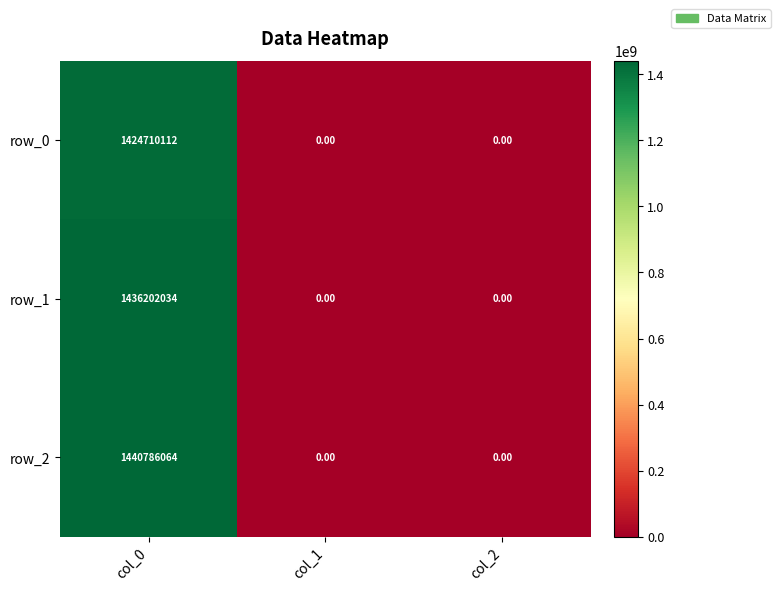

The value of row_2 at col_1 is 802266986. True or false?

False